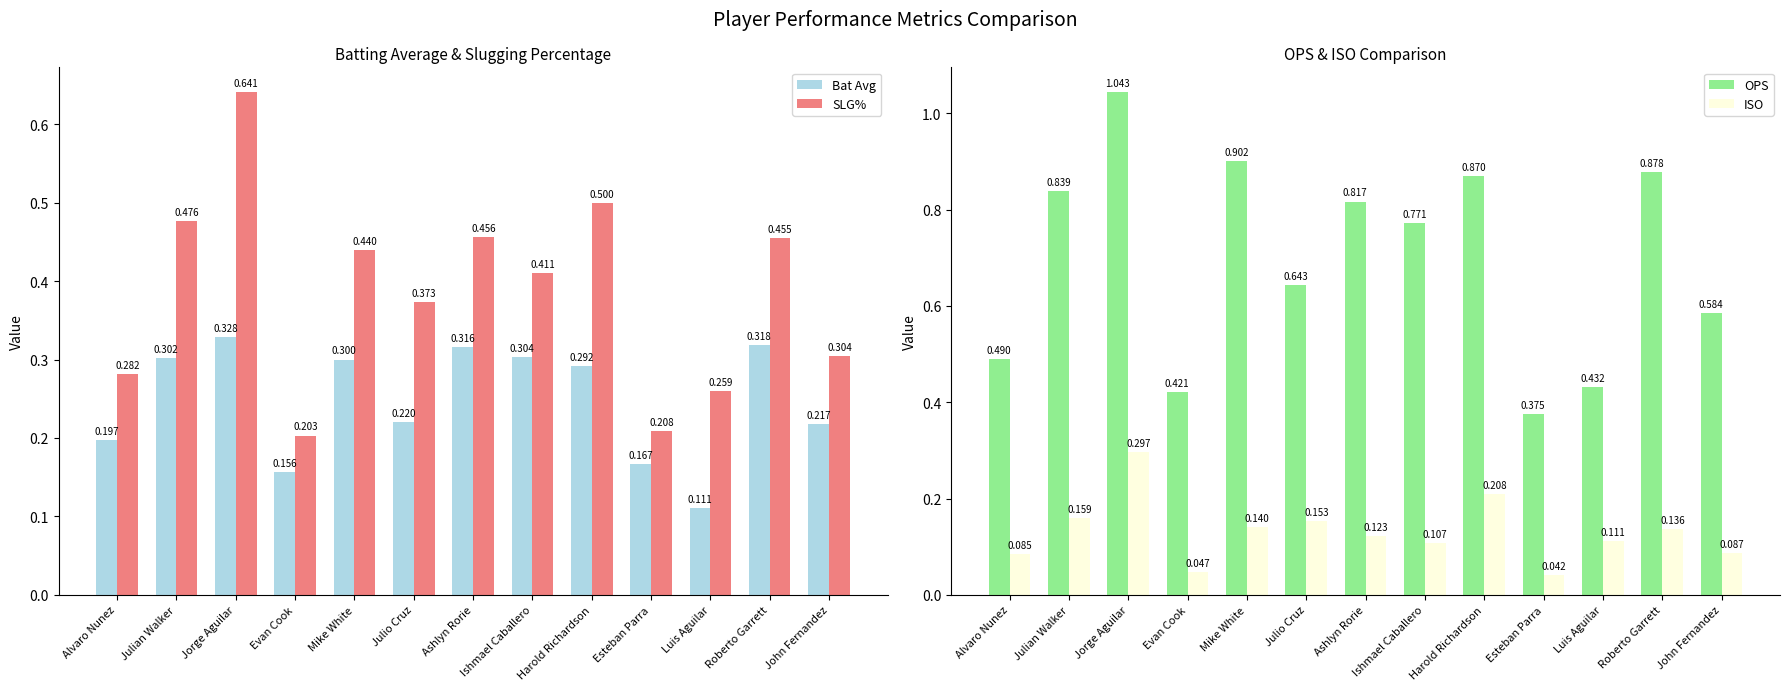

The Bat Avg series shows 0.4 at John Fernandez. True or false?

False